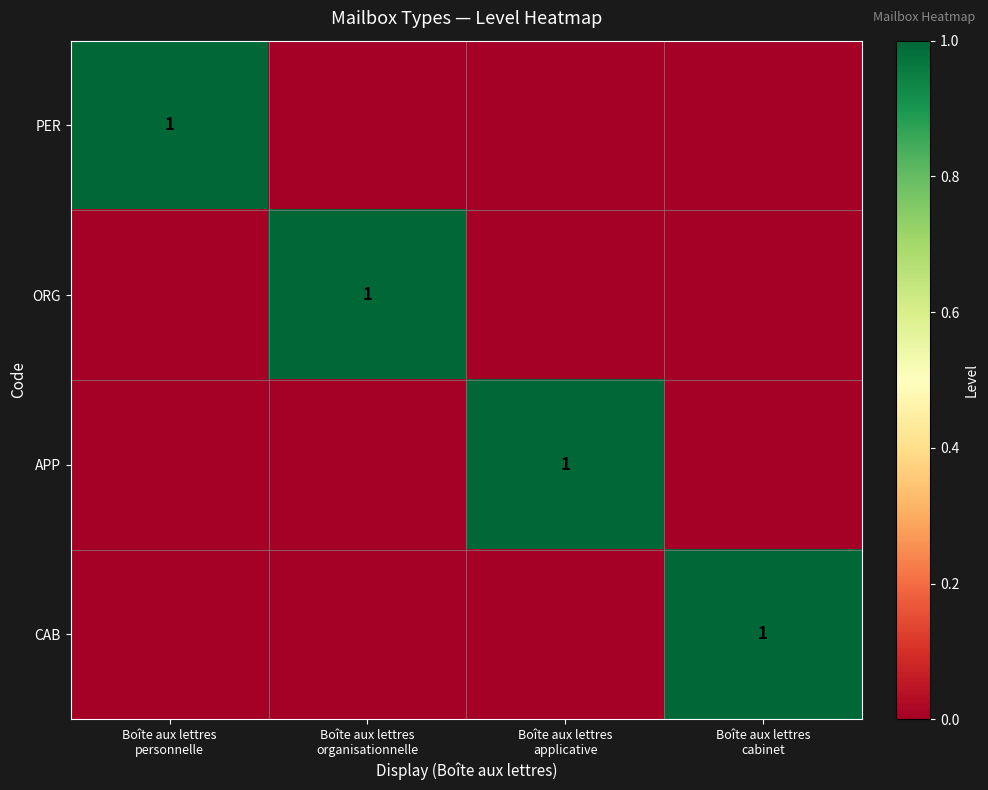

True or false: PER has a value of 0 at Boîte aux lettres organisationnelle.

True